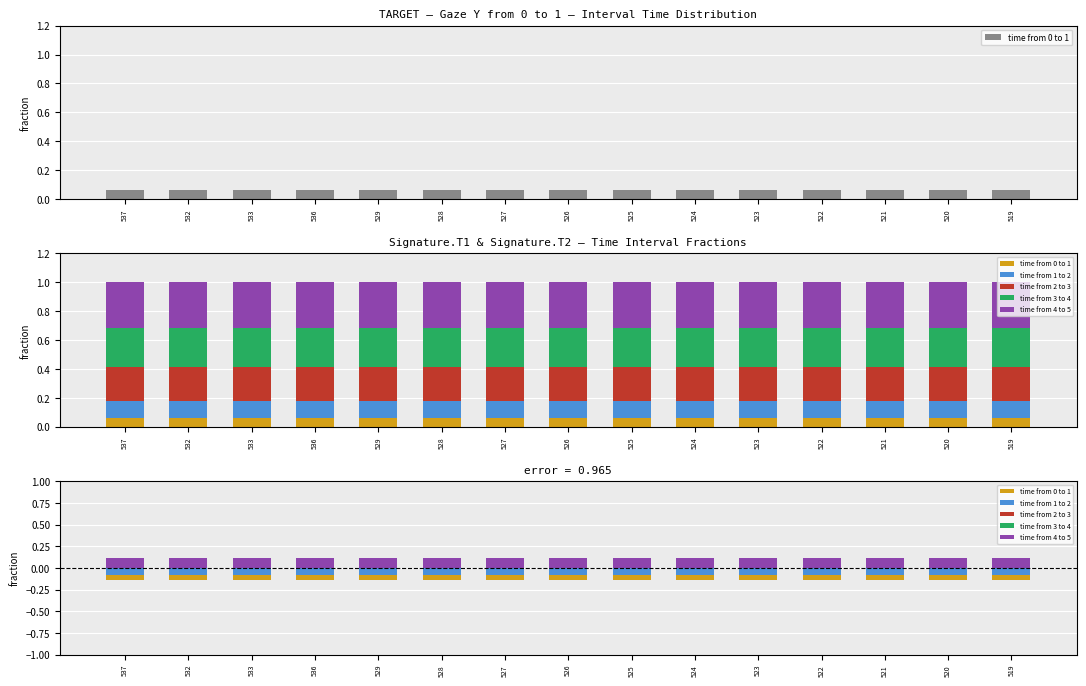

Which label corresponds to the smallest value in the chart?

519